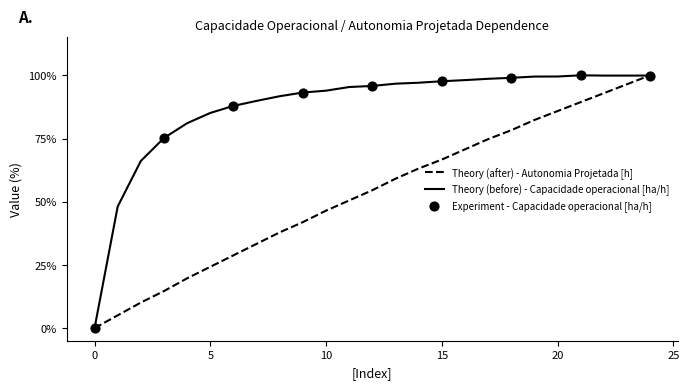

Which series has the largest total across all categories?

Theory (before) - Capacidade operacional [ha/h]